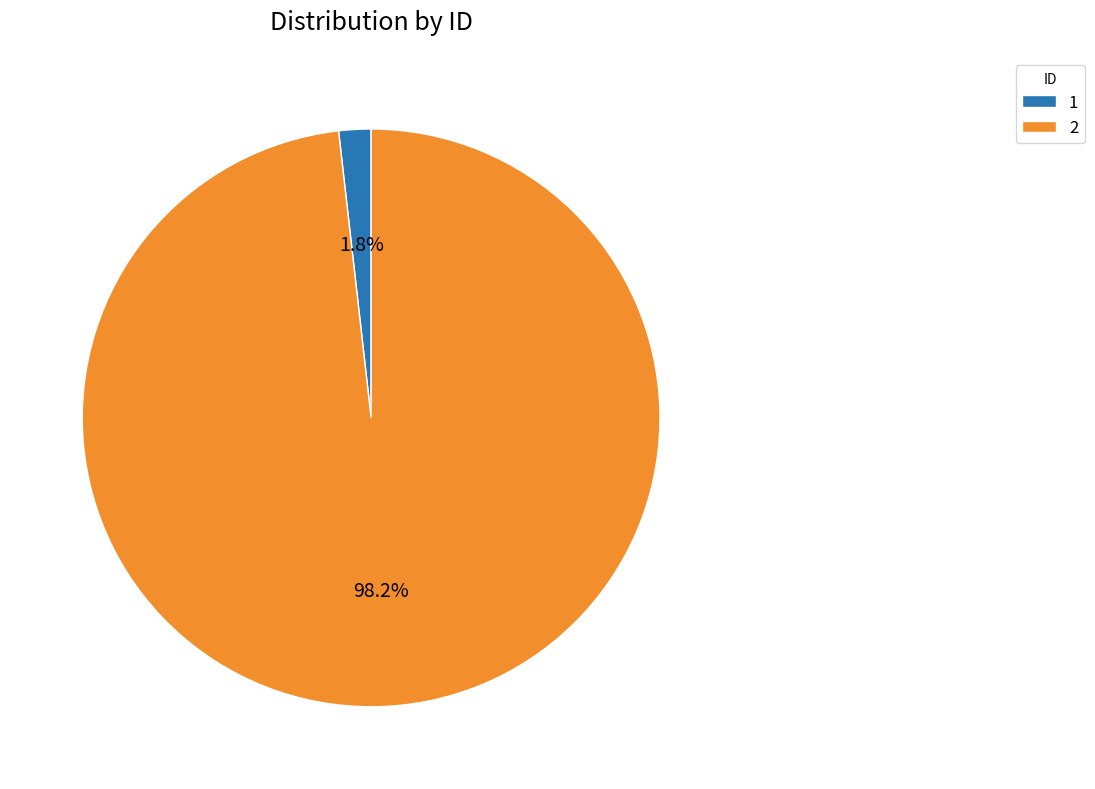

Is it true that 1 is 2% of the pie?

True